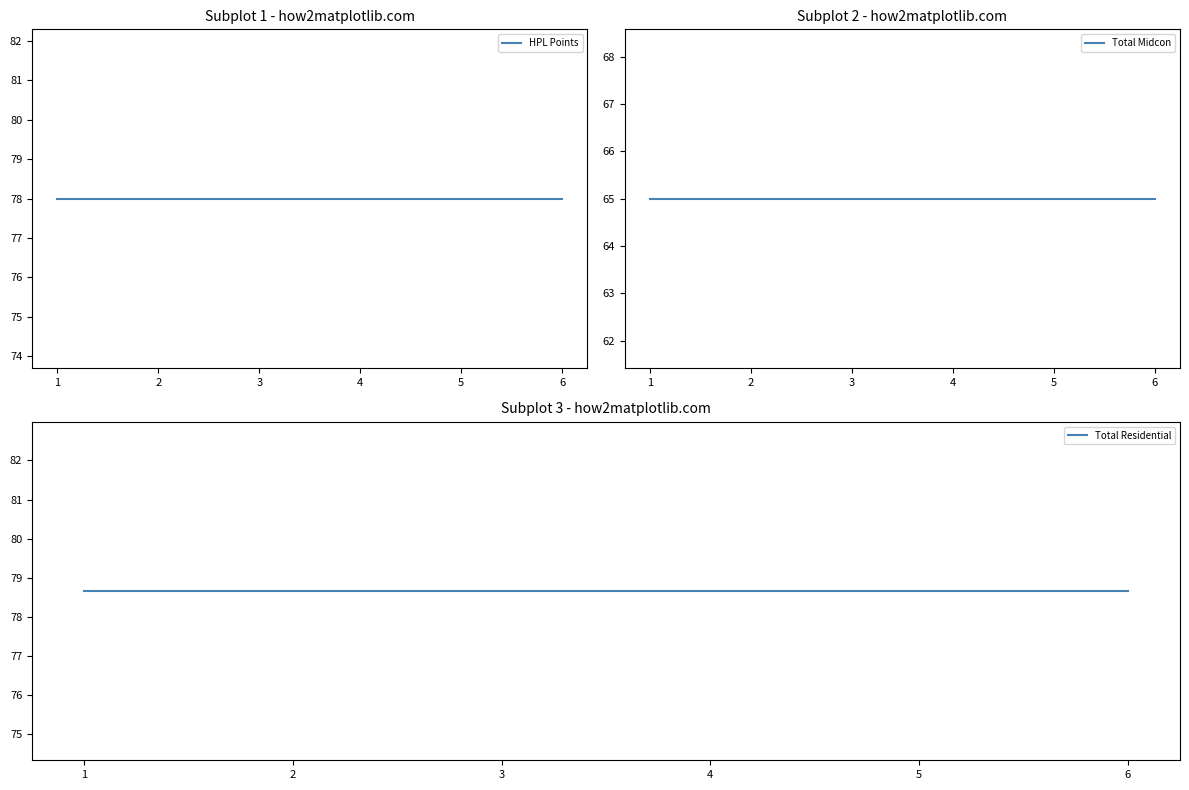

True or false: HPL Points and Total Midcon intersect in this chart.

False